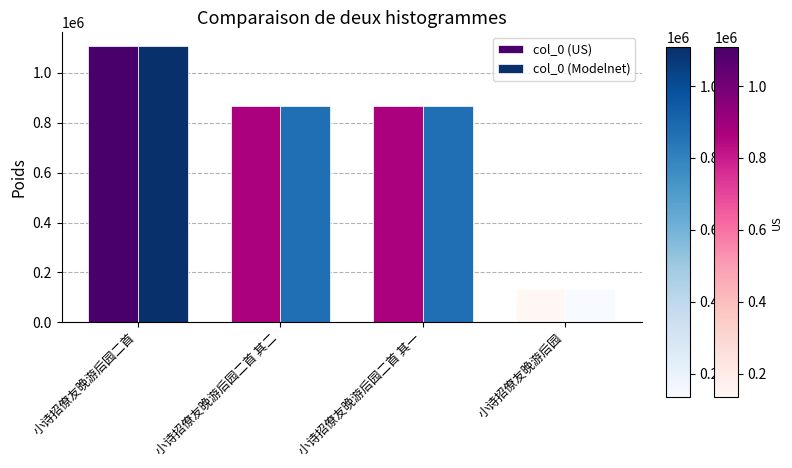

How many bars are there in total?

8